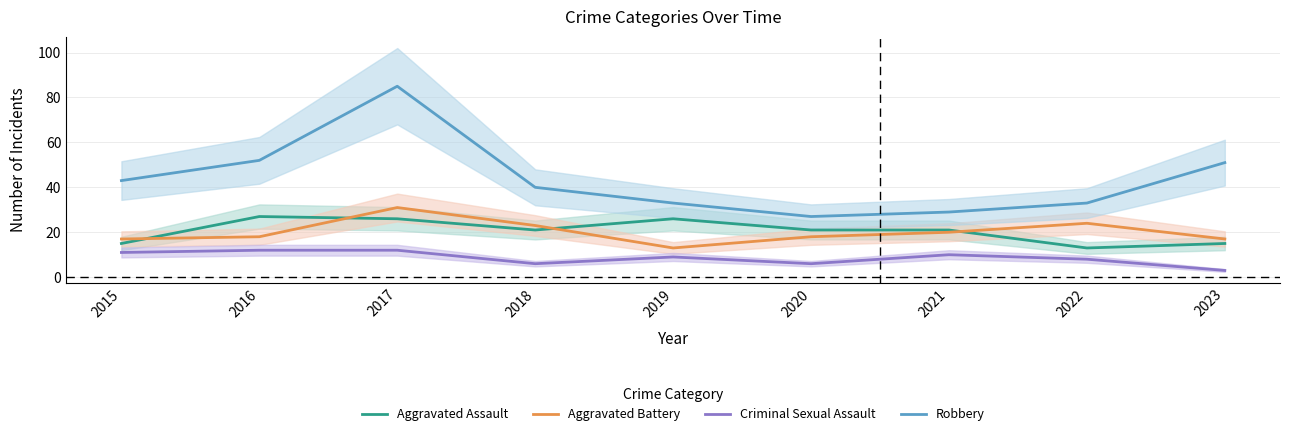

Which label corresponds to the largest value in the chart?

2017